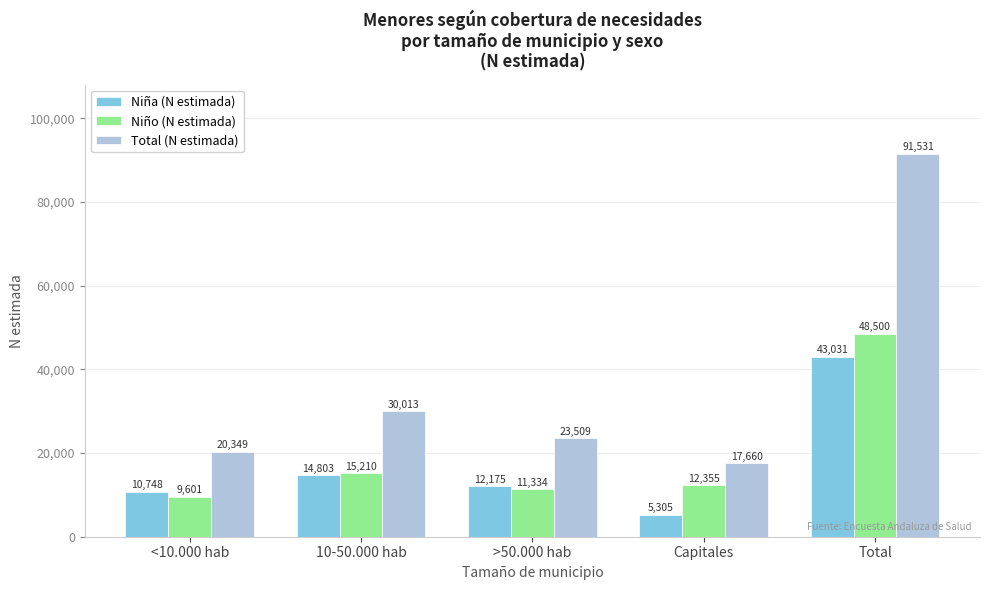

Reading right to left, transcribe all the data shown in this chart.

Niña (N estimada): 43031	5305	12175	14803	10748
Niño (N estimada): 48500	12355	11334	15210	9601
Total (N estimada): 91531	17660	23509	30013	20349